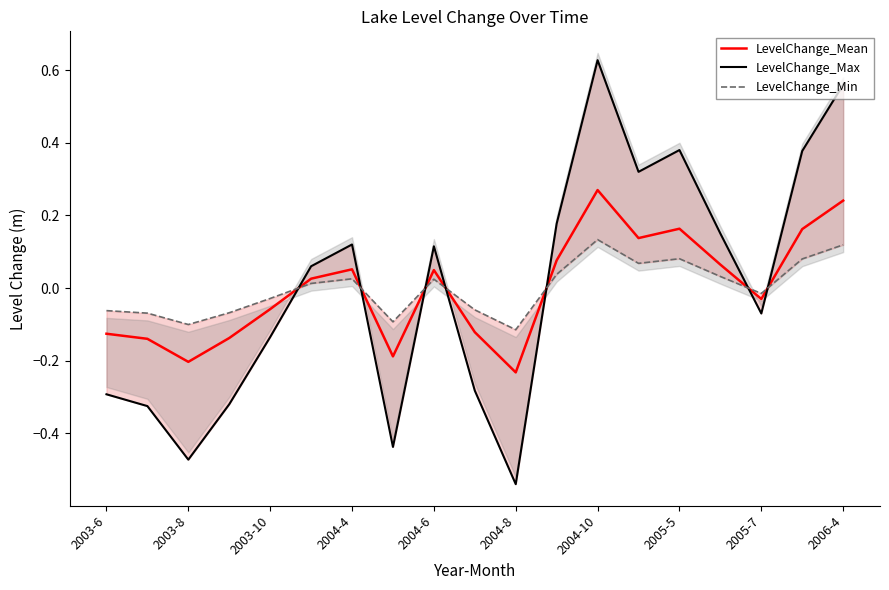

Which category has the highest value in the LevelChange_Mean series?

2004-10